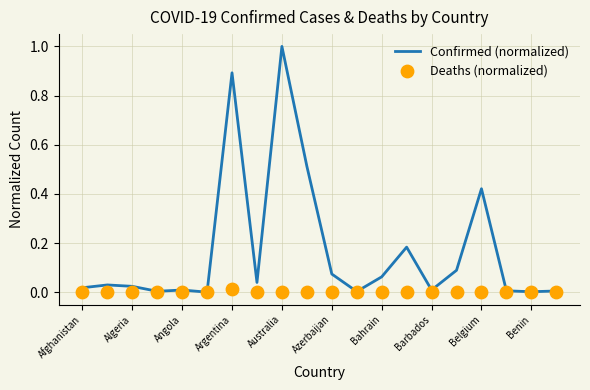

At how many categories does at least one series exceed 0?

20